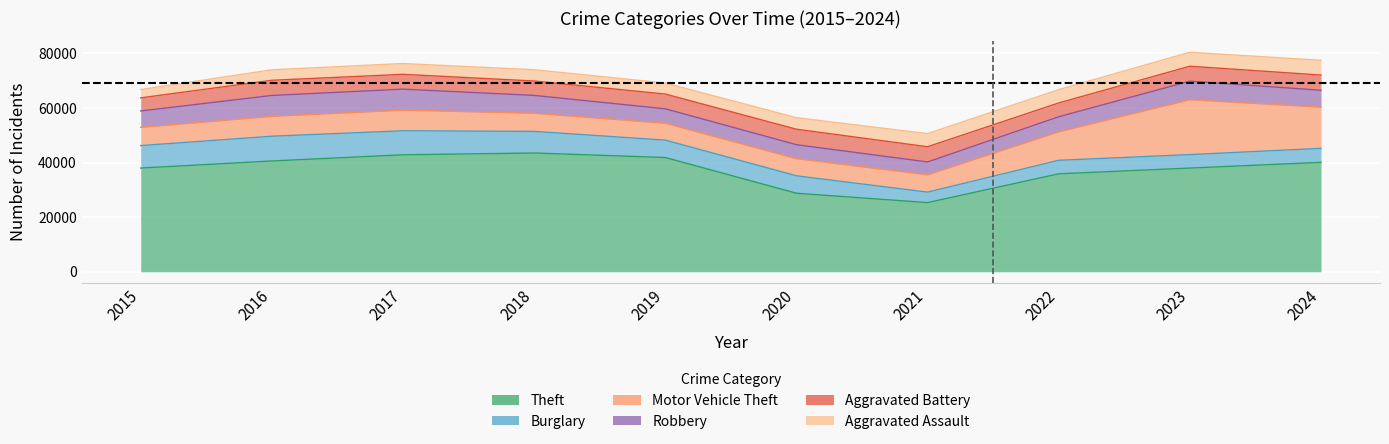

In Aggravated Assault, how many points are lower than both neighbors (excluding endpoints)?

1